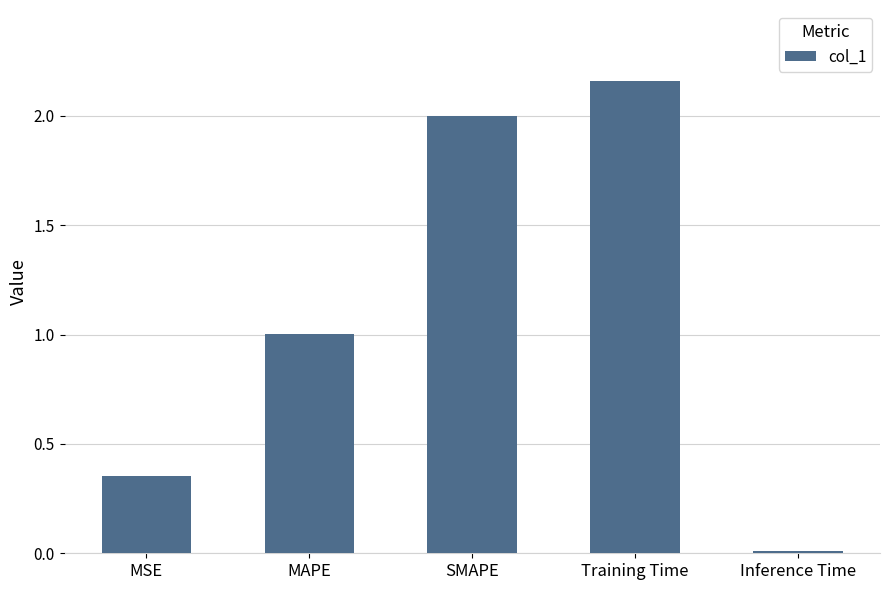

List the labels in order of value, smallest first.

Inference Time, MSE, MAPE, SMAPE, Training Time